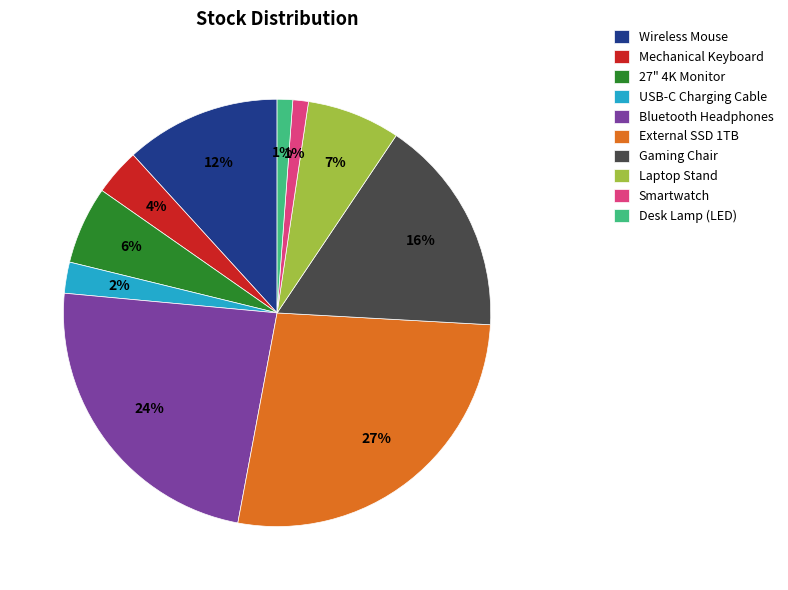

Which slice is the largest?

External SSD 1TB